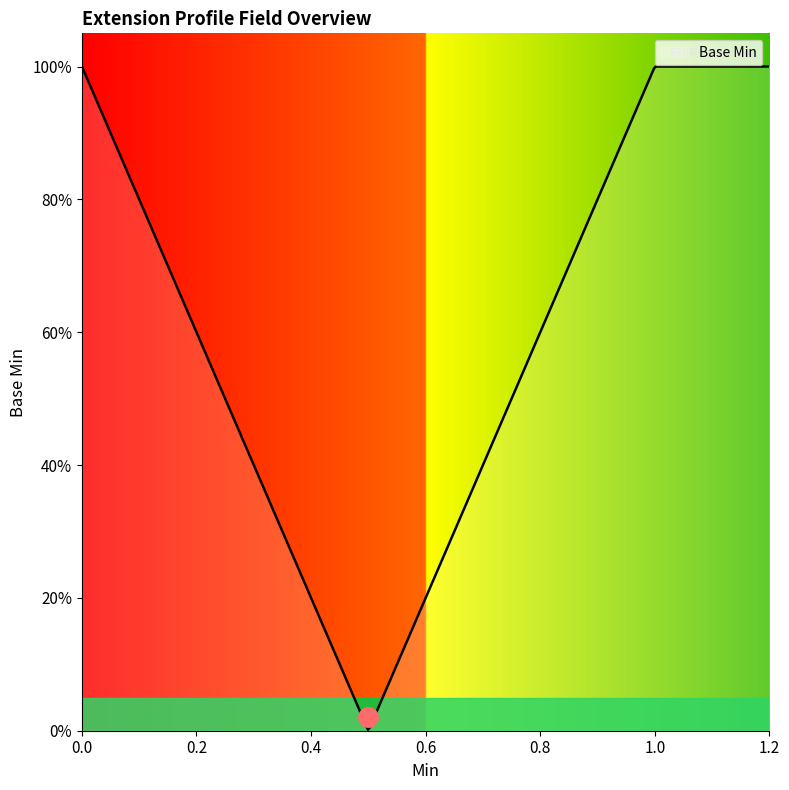

Does the chart display data point markers on the line(s)?

No